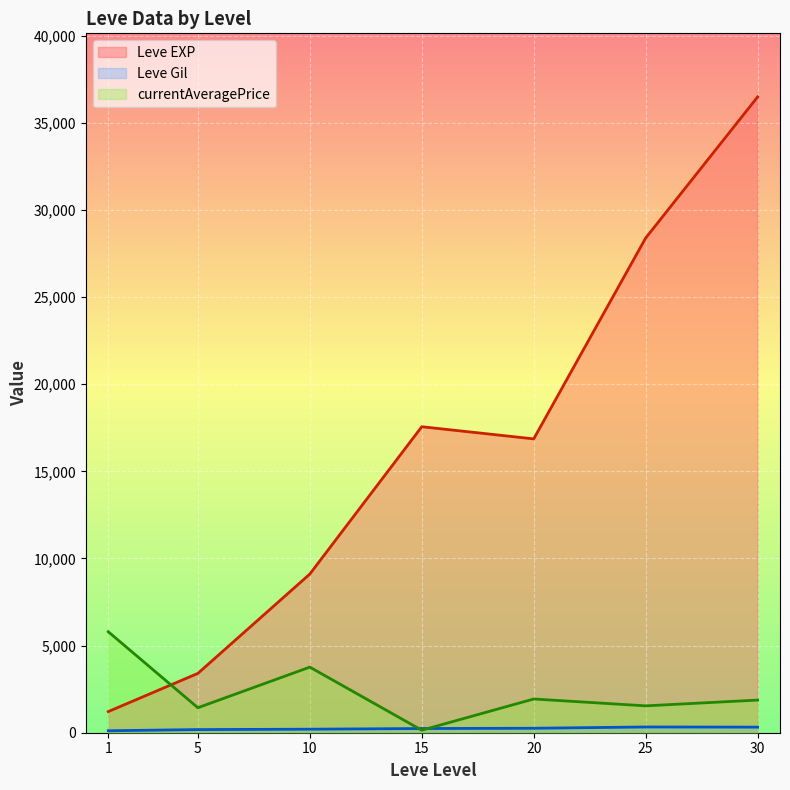

Which has a higher value, 10 or 10?

10